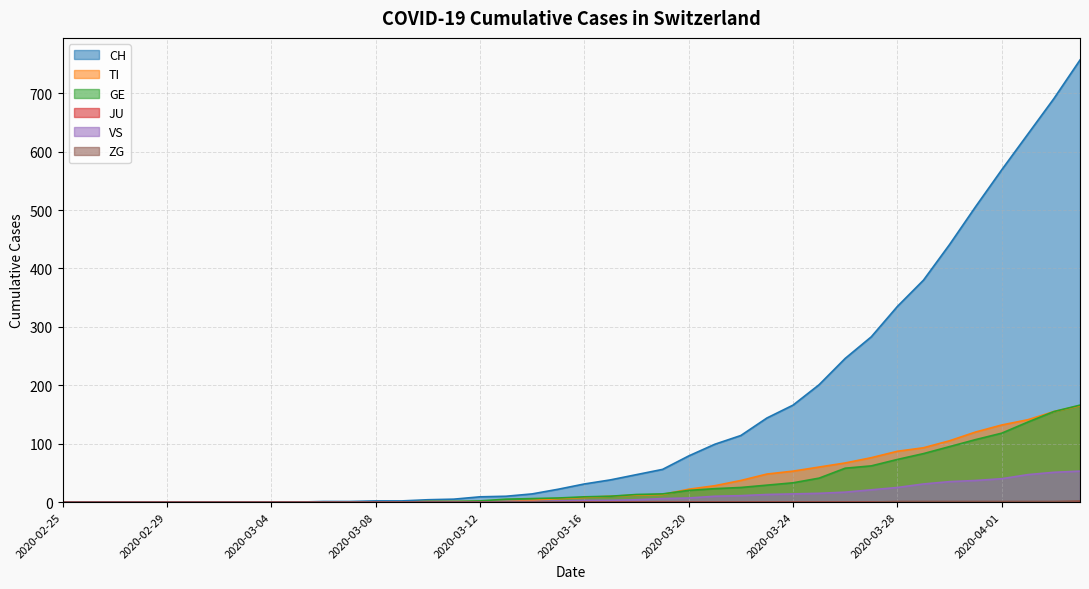

How many values in the VS series exceed 3?

18